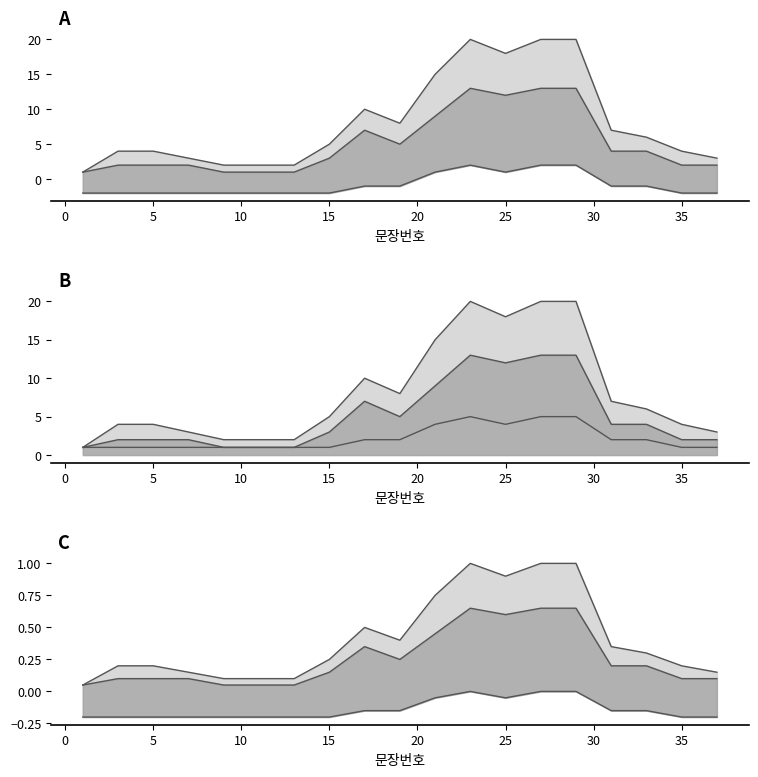

True or false: mid and upper cross at least once.

False